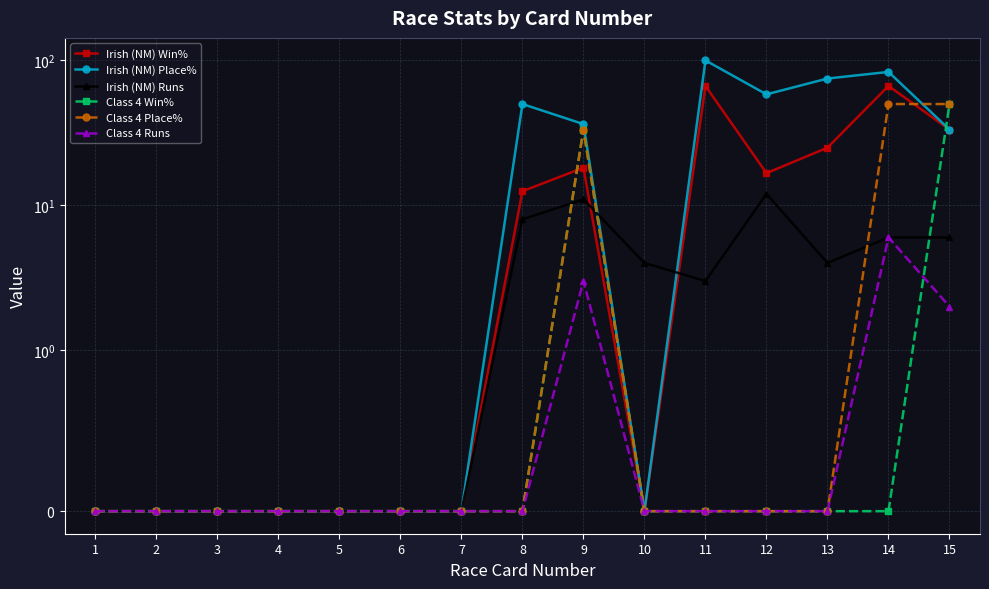

How many categories are shown in the chart?

15